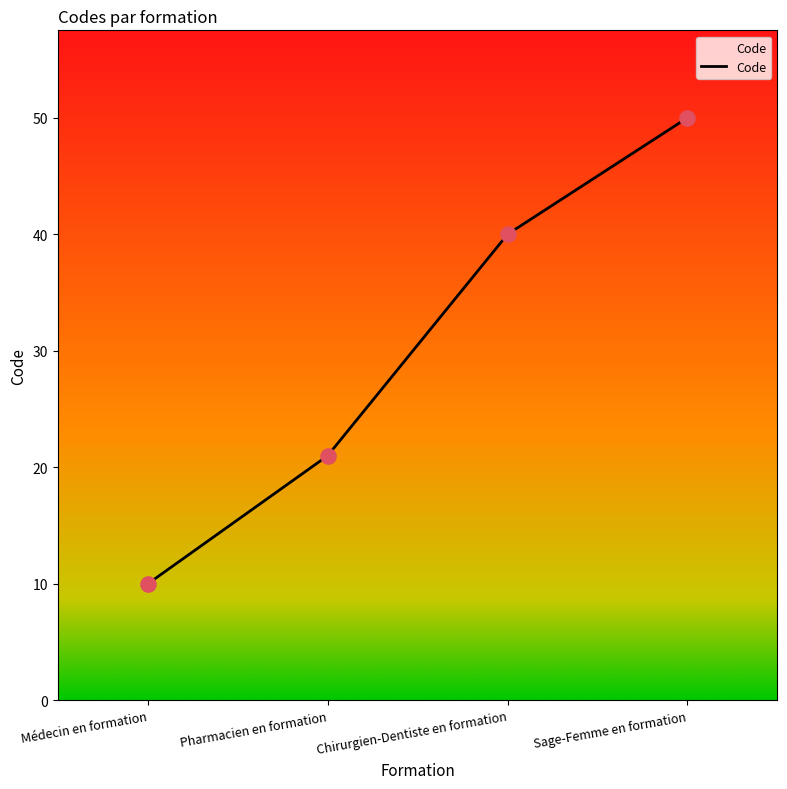

What is the ratio of the value at Médecin en formation to the value at Pharmacien en formation?

0.5